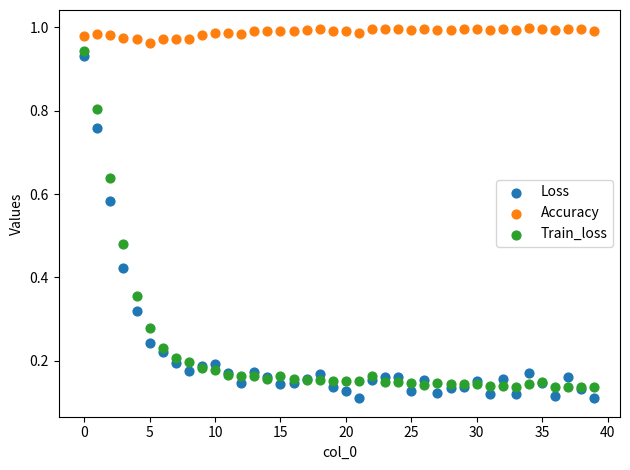

Which series has the widest spread of Y values?

Loss